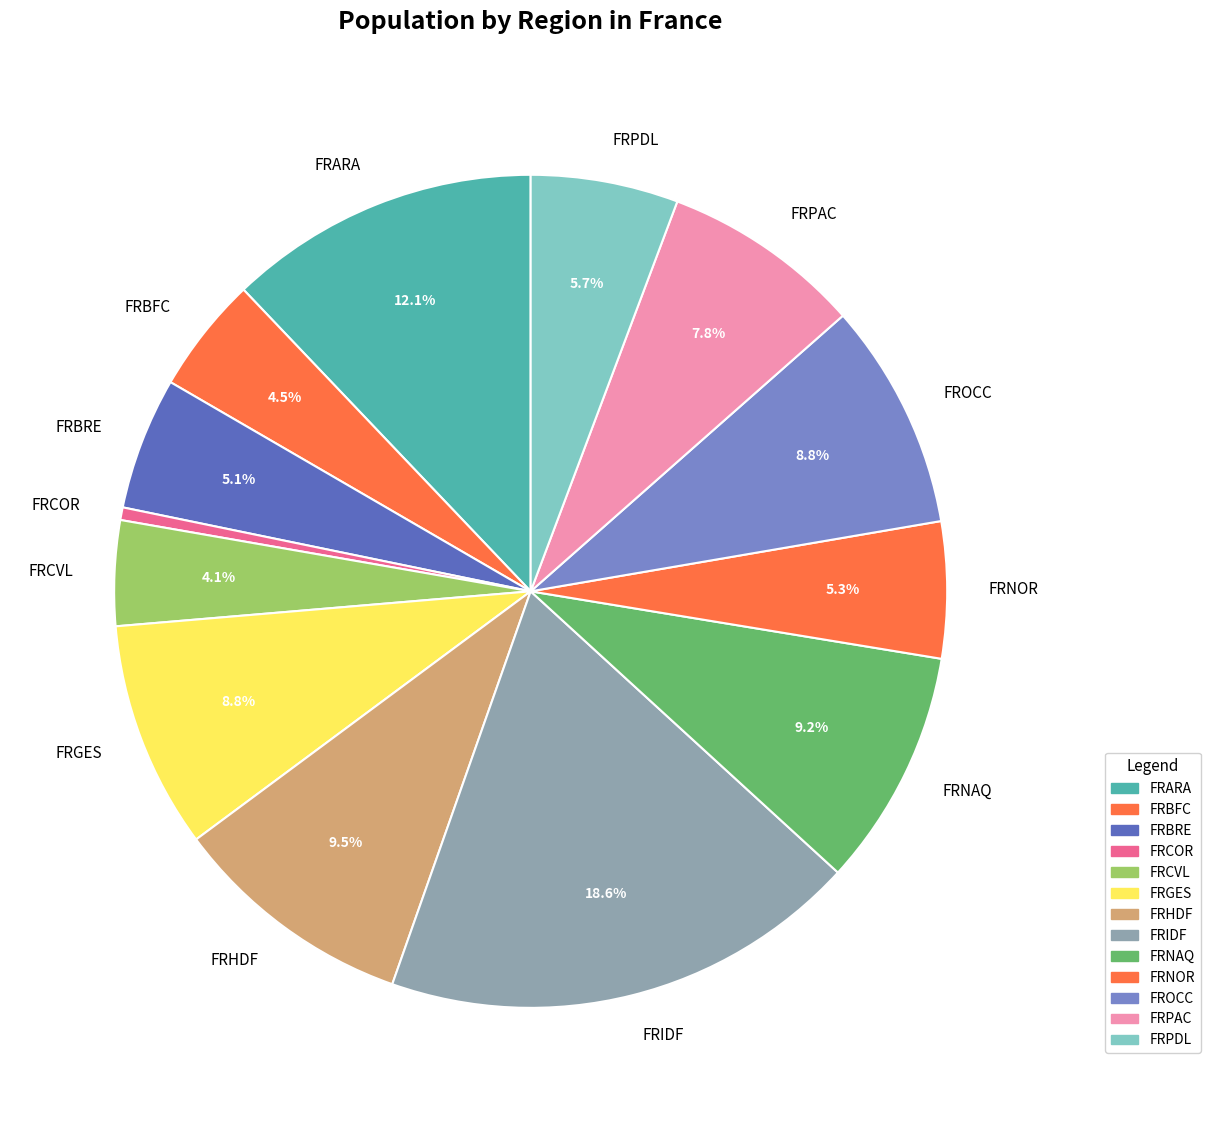

How many slices are in this pie chart?

13